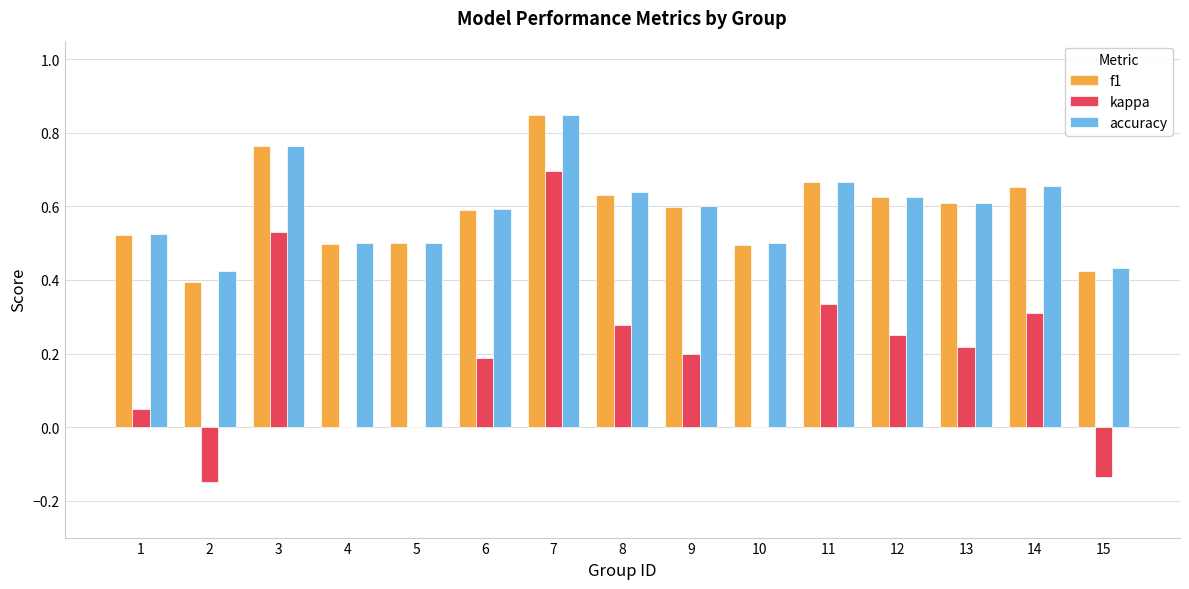

What is the total value across all series at 11?

1.7